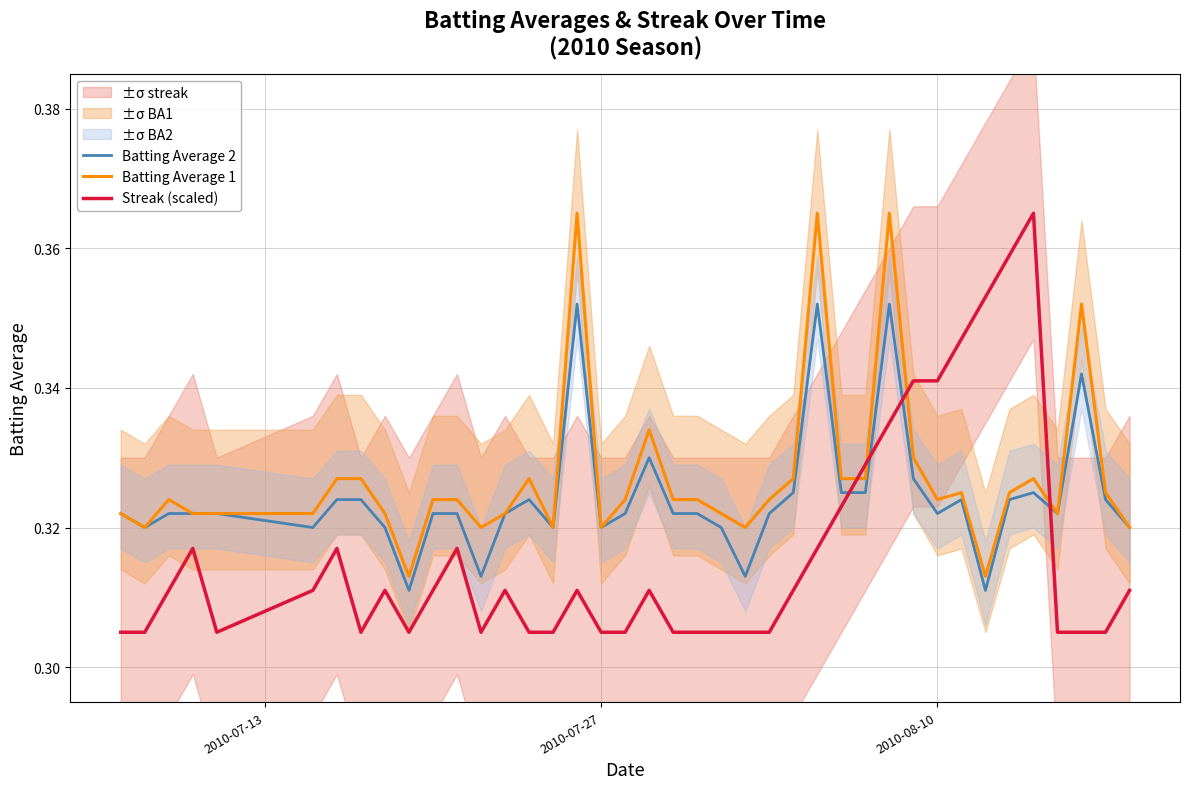

True or false: Batting Average 1 and Streak (scaled) intersect in this chart.

True